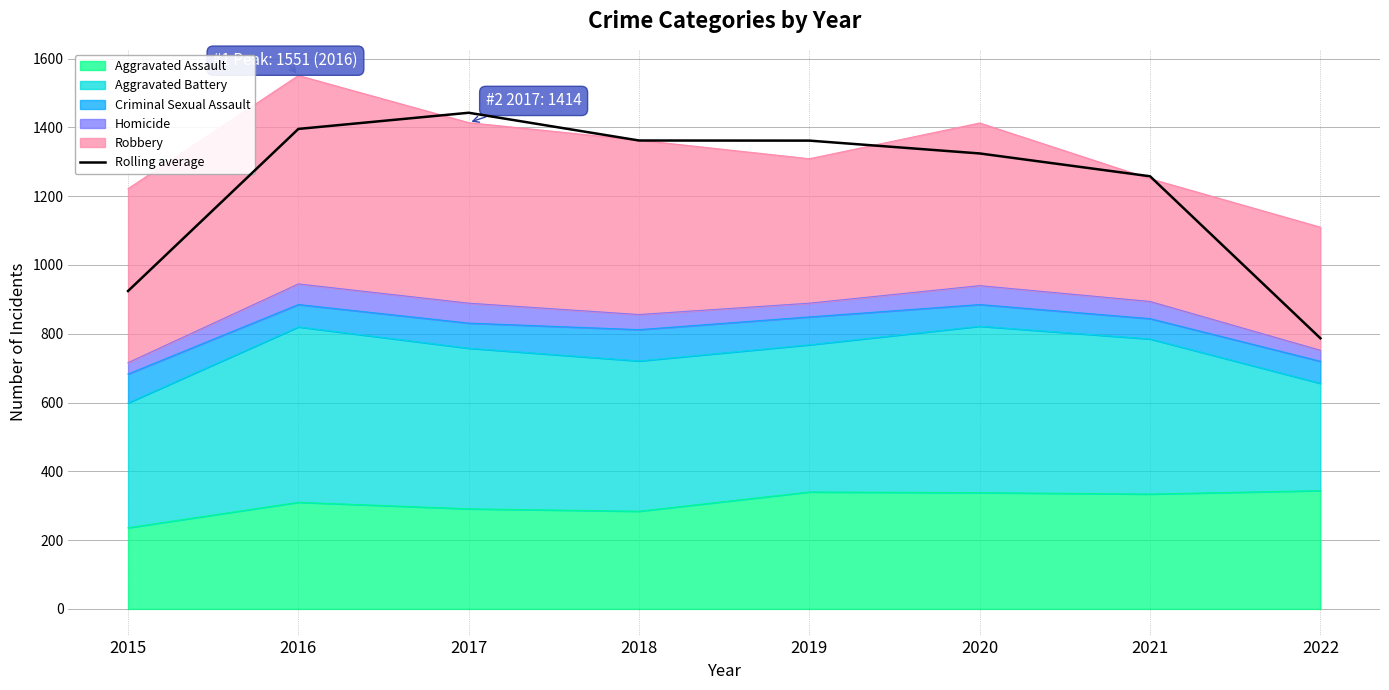

Approximately how many times larger is the value at 2015 compared to 2020?

0.7